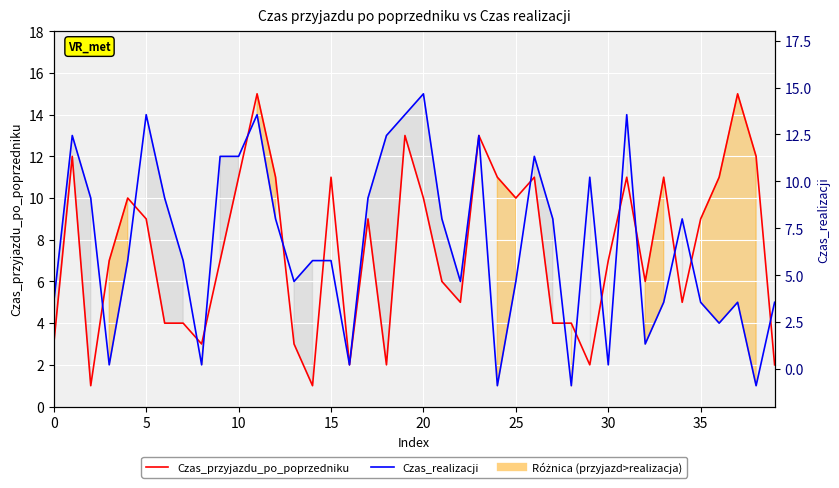

What is the difference between the maximum and minimum values in the Czas_przyjazdu_po_poprzedniku series?

14